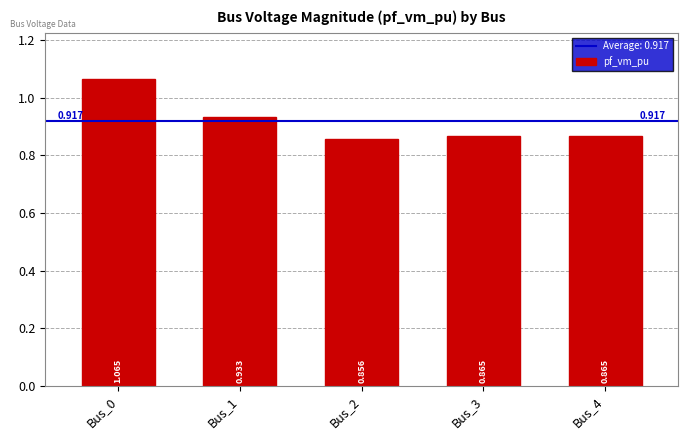

How many categories are shown in the chart?

5